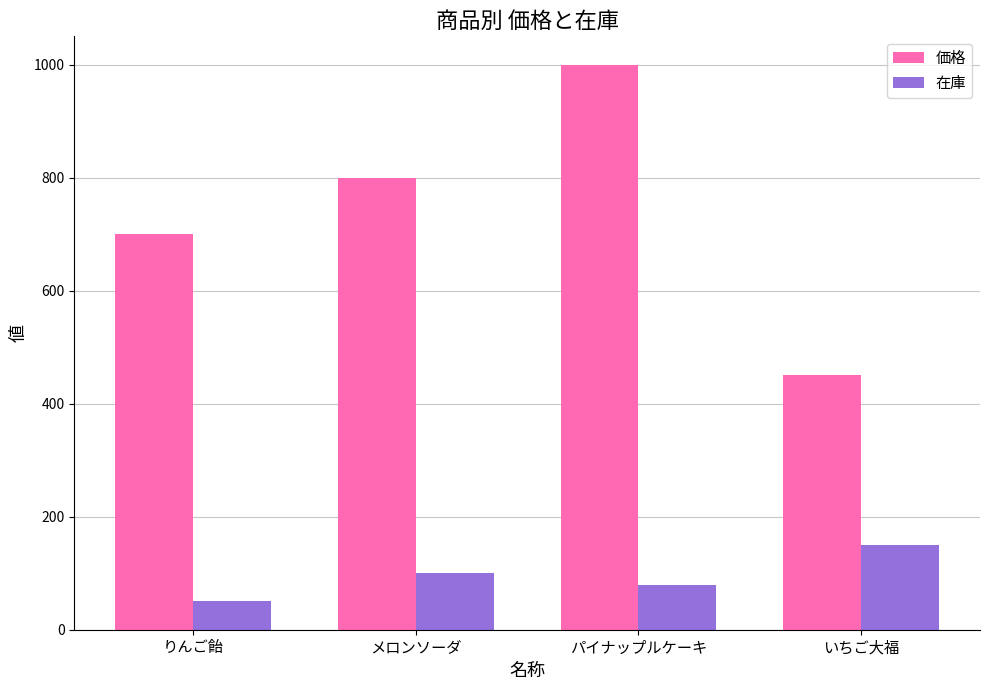

What is the value of the 価格 bar at the 4th from the left?

450